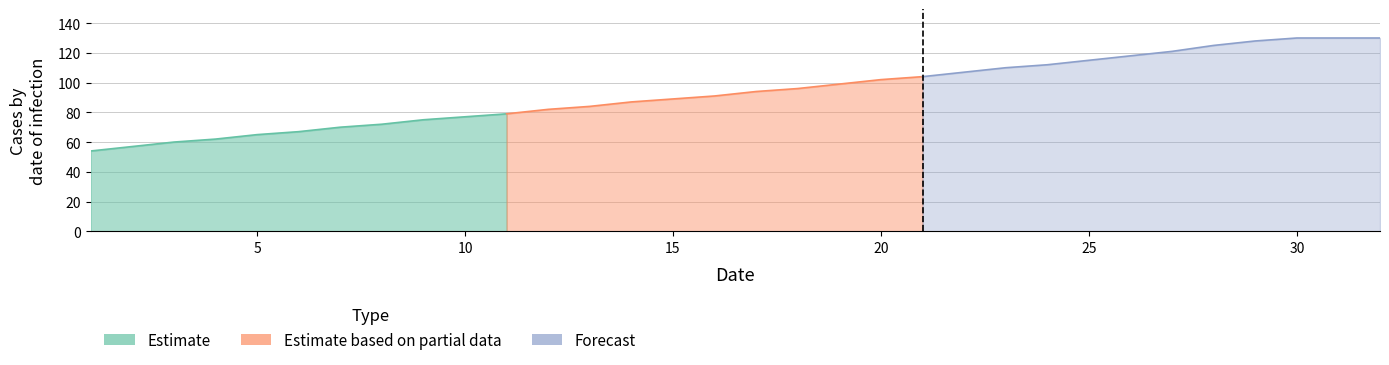

What is the value of the Estimate point at the 17th from the left?

94